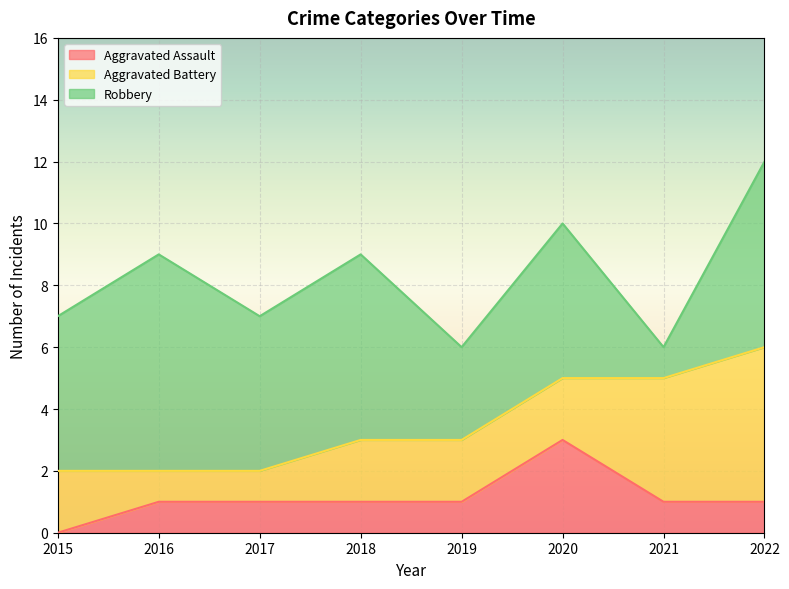

Rank the categories by Aggravated Battery value from highest to lowest.

2022, 2021, 2015, 2018, 2019, 2020, 2016, 2017